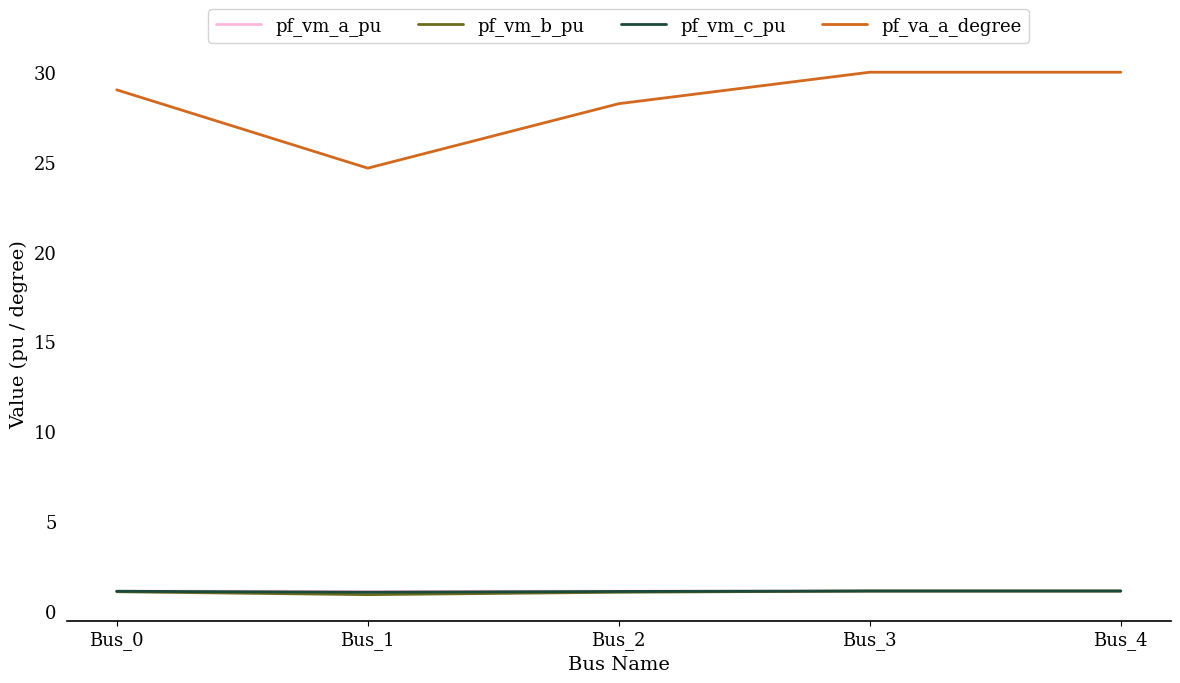

Which series has the largest total across all categories?

pf_va_a_degree